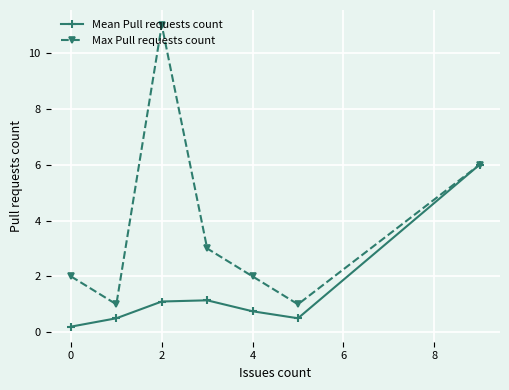

What is the value of the Mean Pull requests count point at the 5th from the left?

0.8